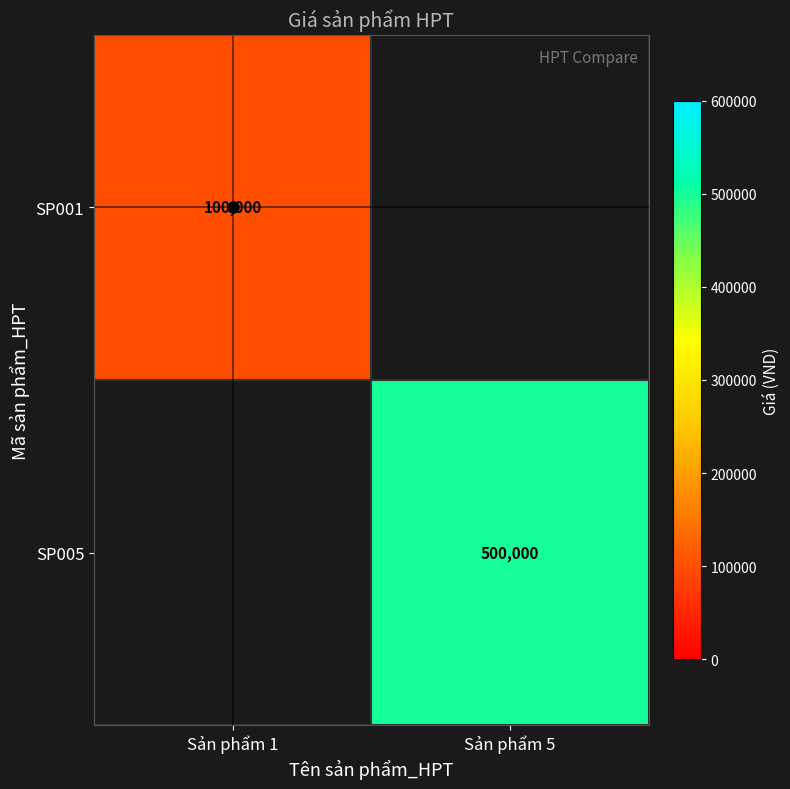

True or false: SP005 has a value of 899405 at Sản phẩm 5.

False